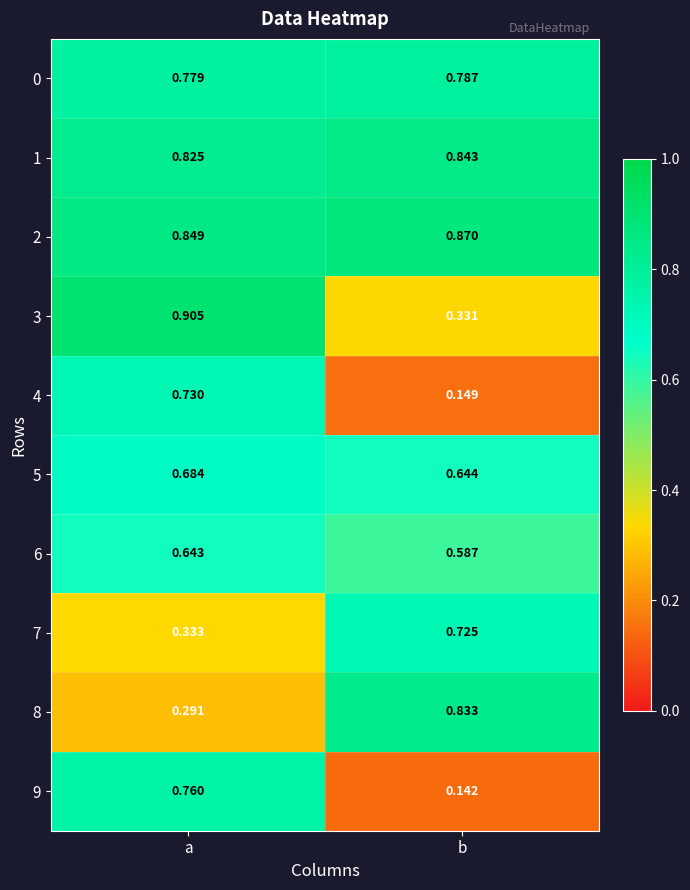

At which category is the sum across all series the highest?

a